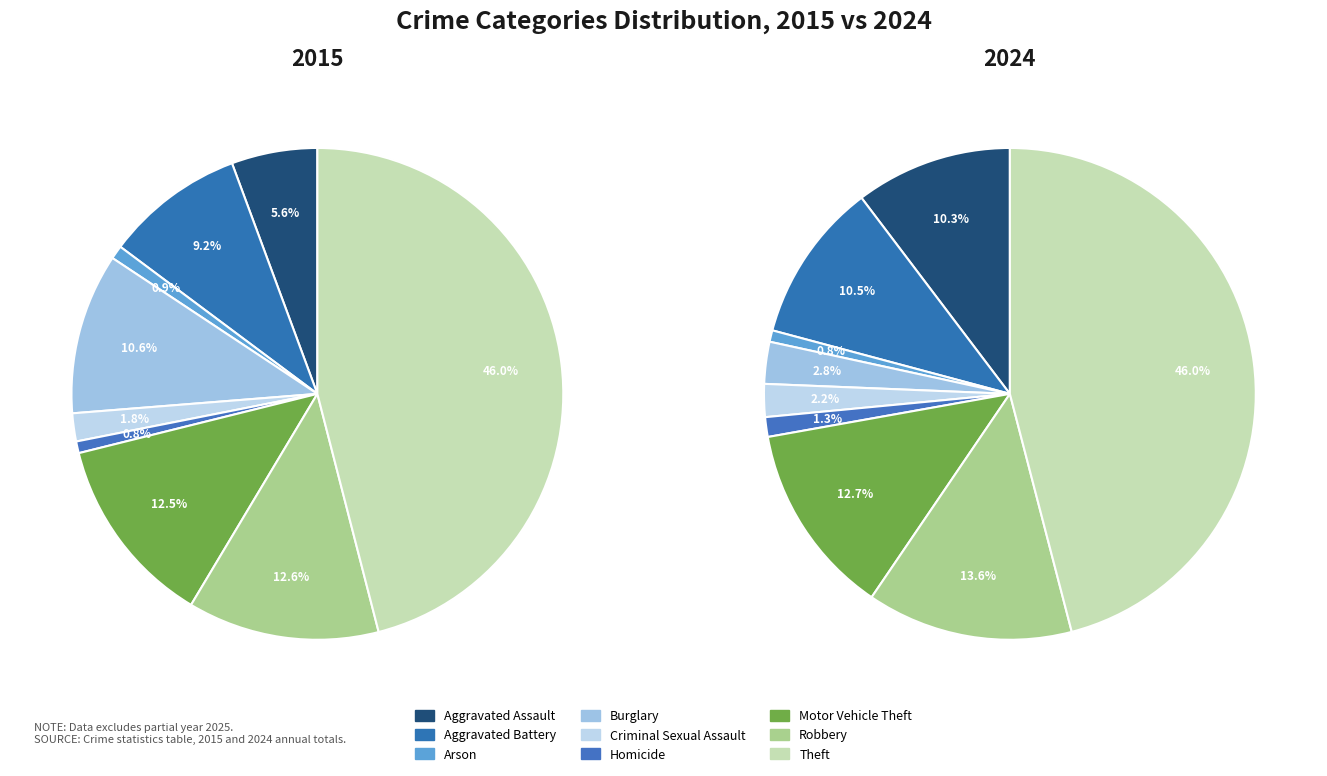

Does Aggravated Assault represent more than half of the total?

No